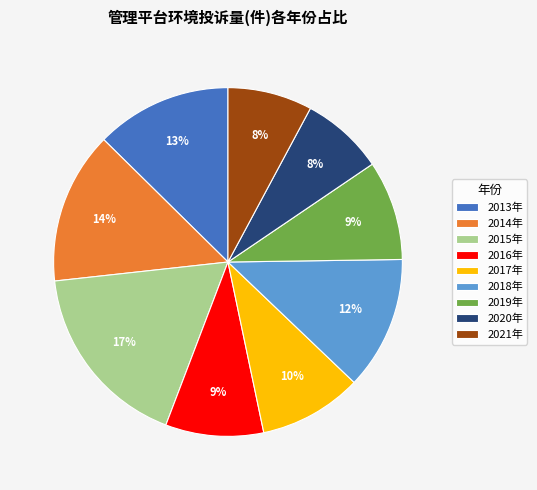

What percentage is the 2014年 slice, to the nearest percent?

14%